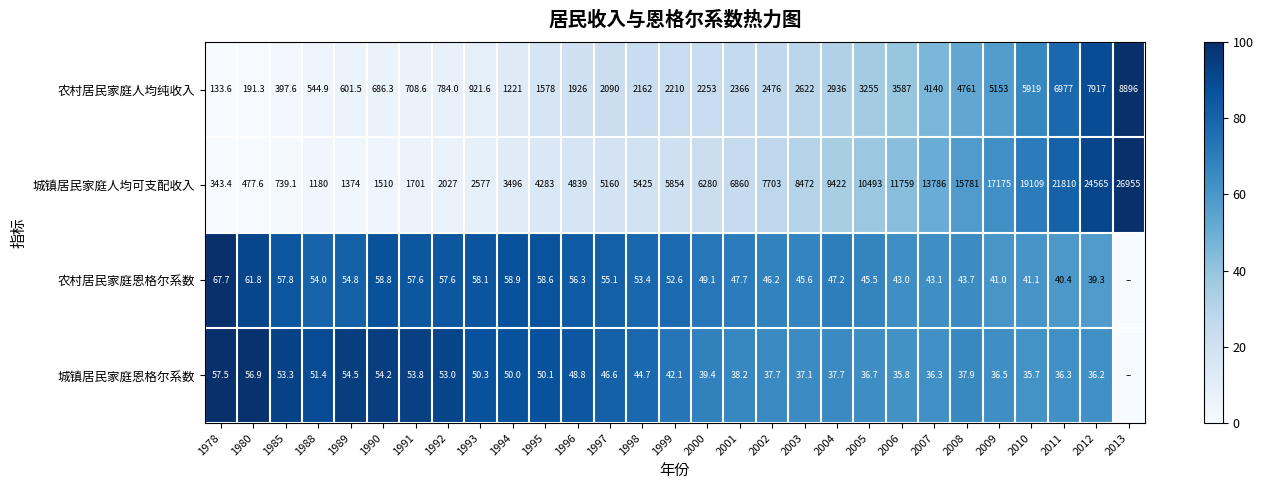

Which series changed the most between 1978 and 2001?

城镇居民家庭人均可支配收入